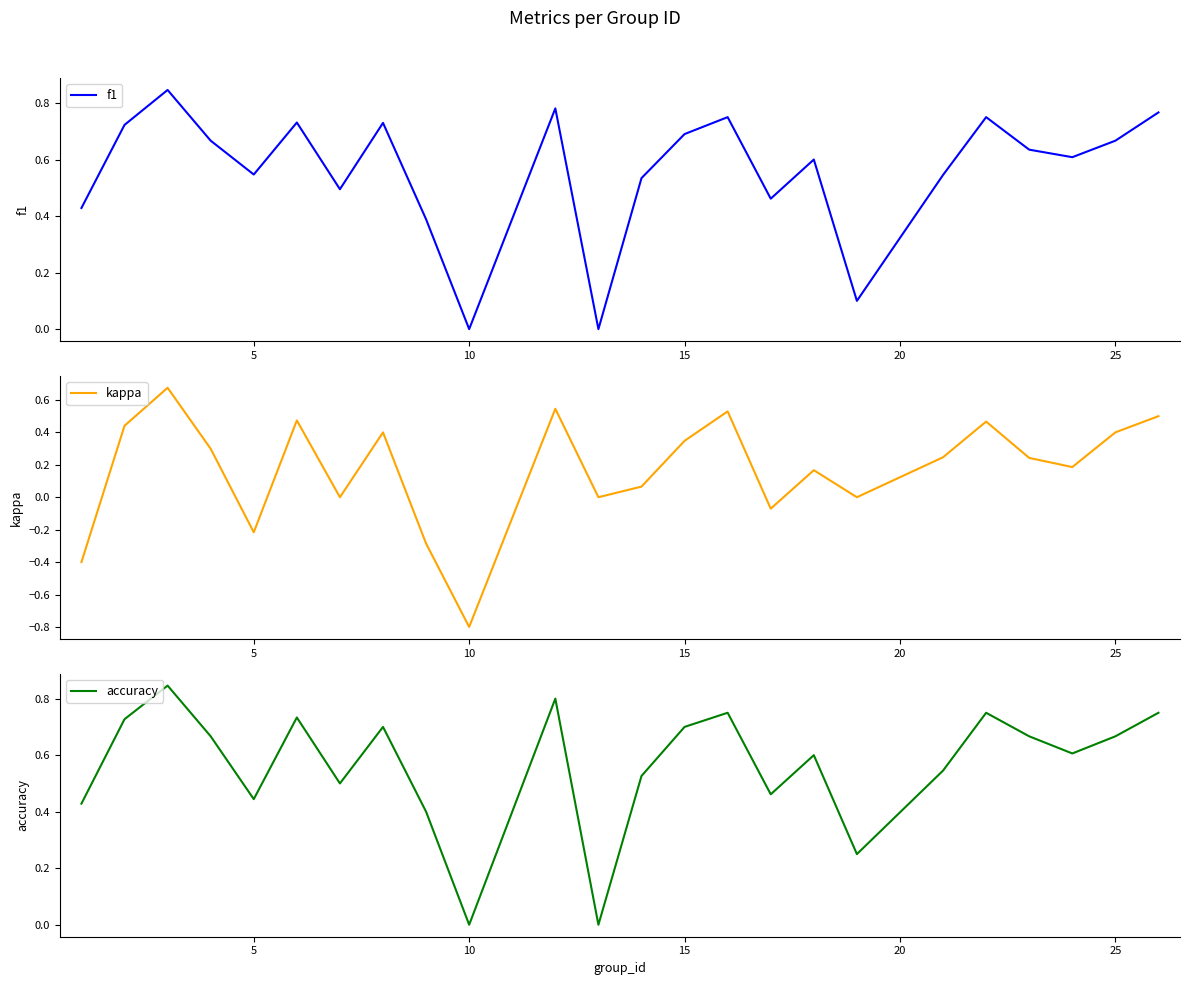

Reading left to right, what are all the values shown in this chart?

f1: 0.4	0.7	0.8	0.7	0.5	0.7	0.5	0.7	0.4	0.0	0.8	0.0	0.5	0.7	0.8	0.5	0.6	0.1	0.5	0.8	0.6	0.6	0.7	0.8
kappa: -0.4	0.4	0.7	0.3	-0.2	0.5	0.0	0.4	-0.3	-0.8	0.5	0.0	0.1	0.3	0.5	-0.1	0.2	0.0	0.2	0.5	0.2	0.2	0.4	0.5
accuracy: 0.4	0.7	0.8	0.7	0.4	0.7	0.5	0.7	0.4	0.0	0.8	0.0	0.5	0.7	0.8	0.5	0.6	0.2	0.5	0.8	0.7	0.6	0.7	0.8